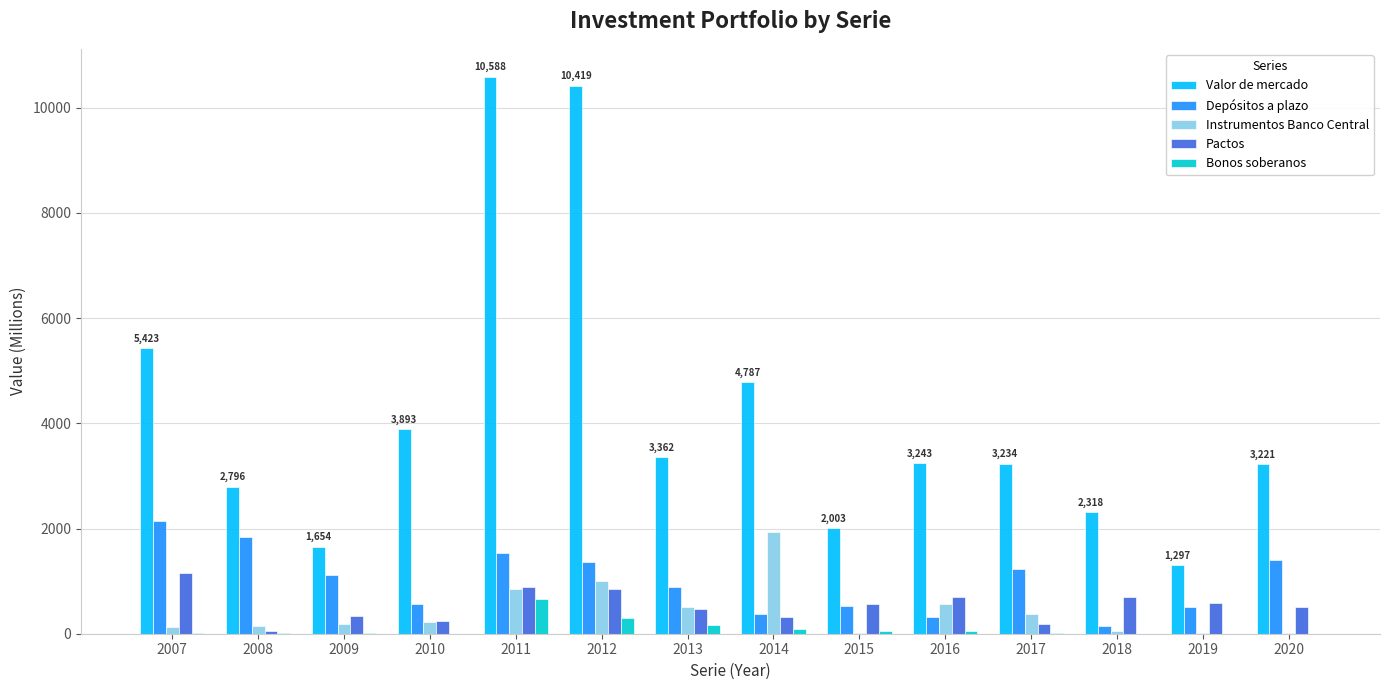

Is it true that Bonos soberanos equals 0 at 2019?

True